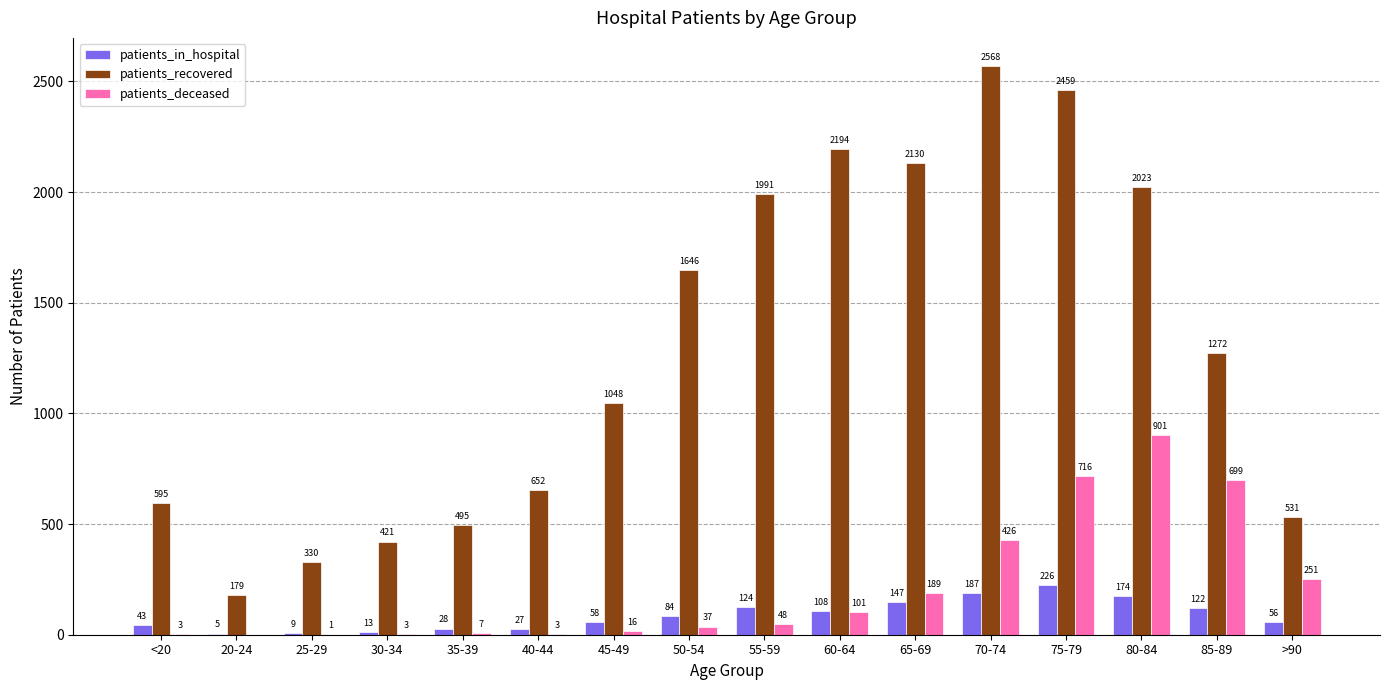

How many data points does each series have?

16